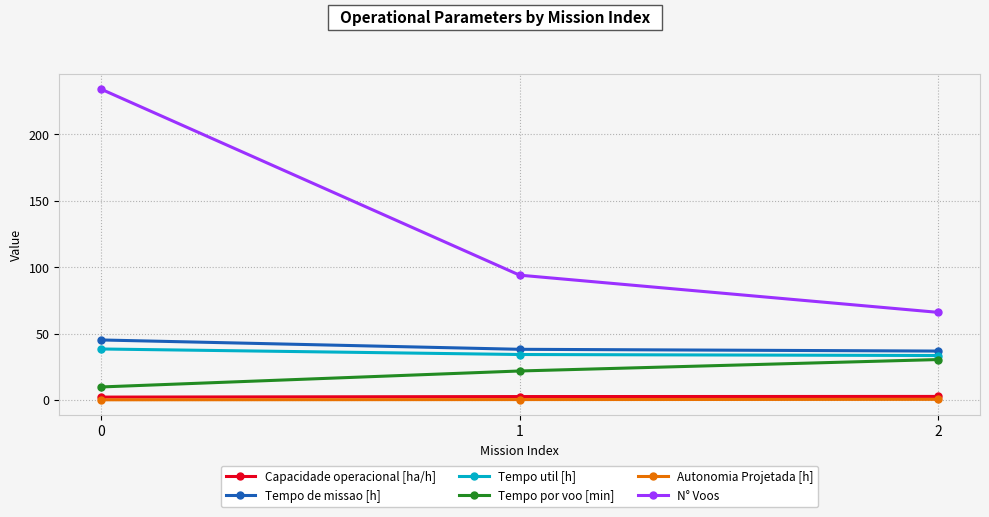

What is the value of the Autonomia Projetada [h] point at the 3rd from the left?

0.5